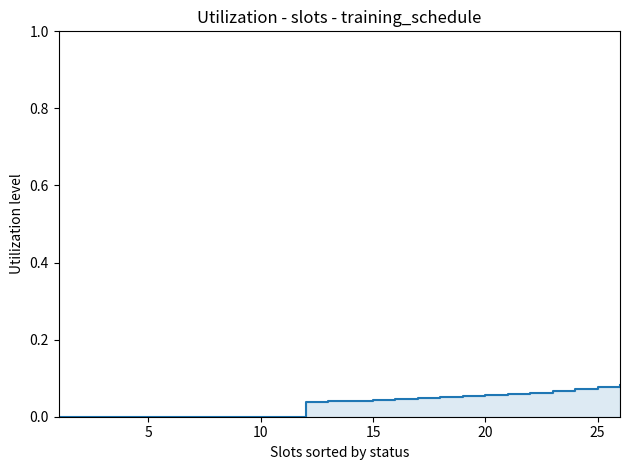

How many series are shown in this chart?

1